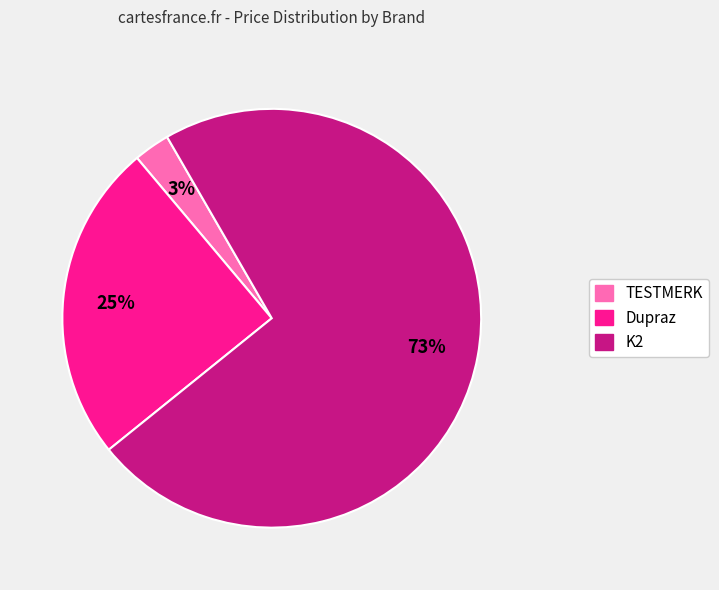

Is there any slice that represents more than half of the pie?

Yes